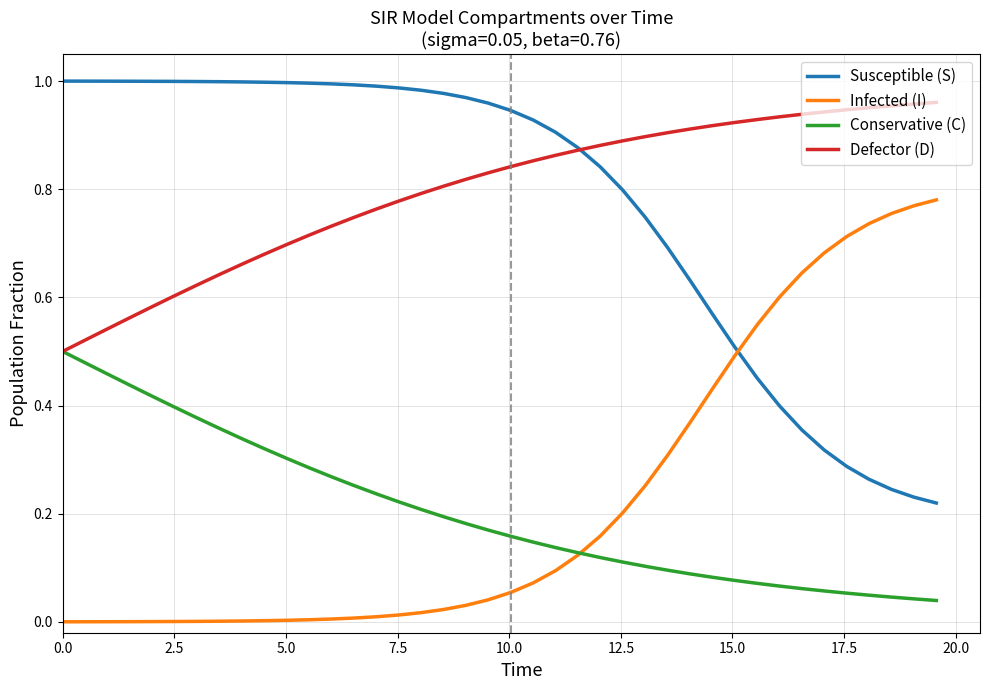

Rank the series by their maximum value, from highest to lowest.

Susceptible (S), Defector (D), Infected (I), Conservative (C)